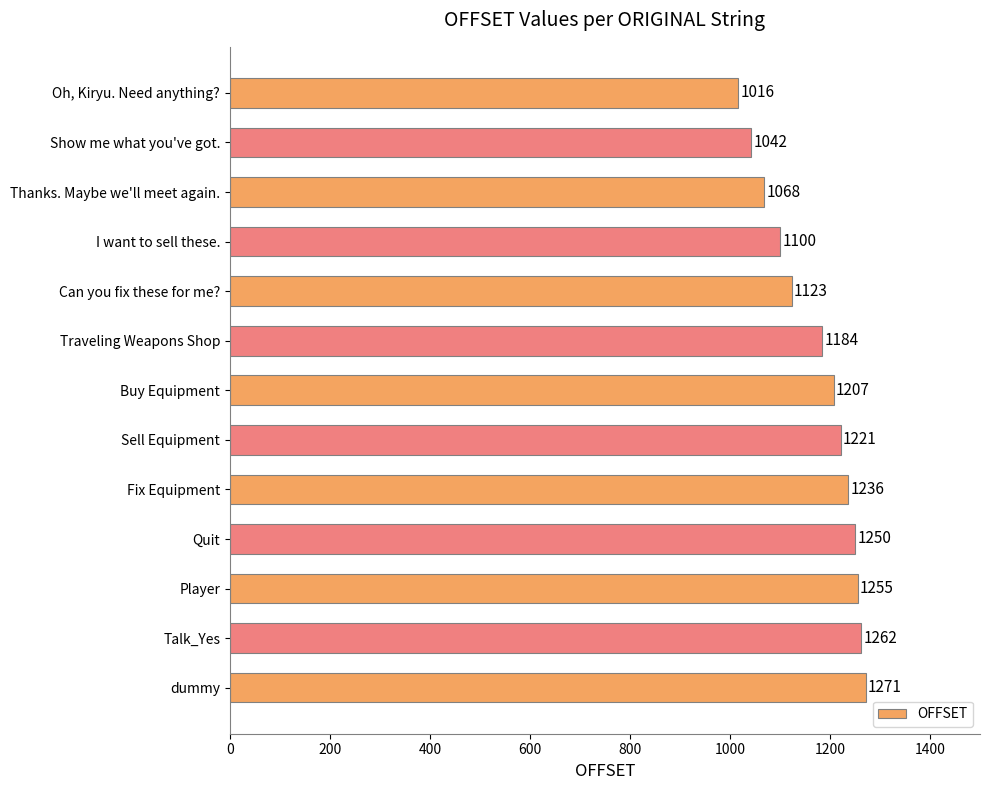

What is the change in value from Show me what you've got. to Buy Equipment?

+165